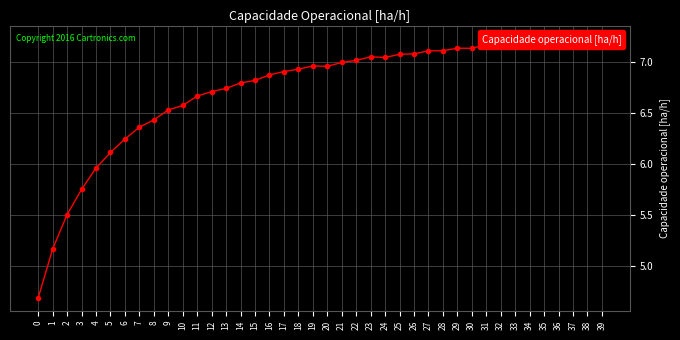

What value does the data have at 32?

7.2